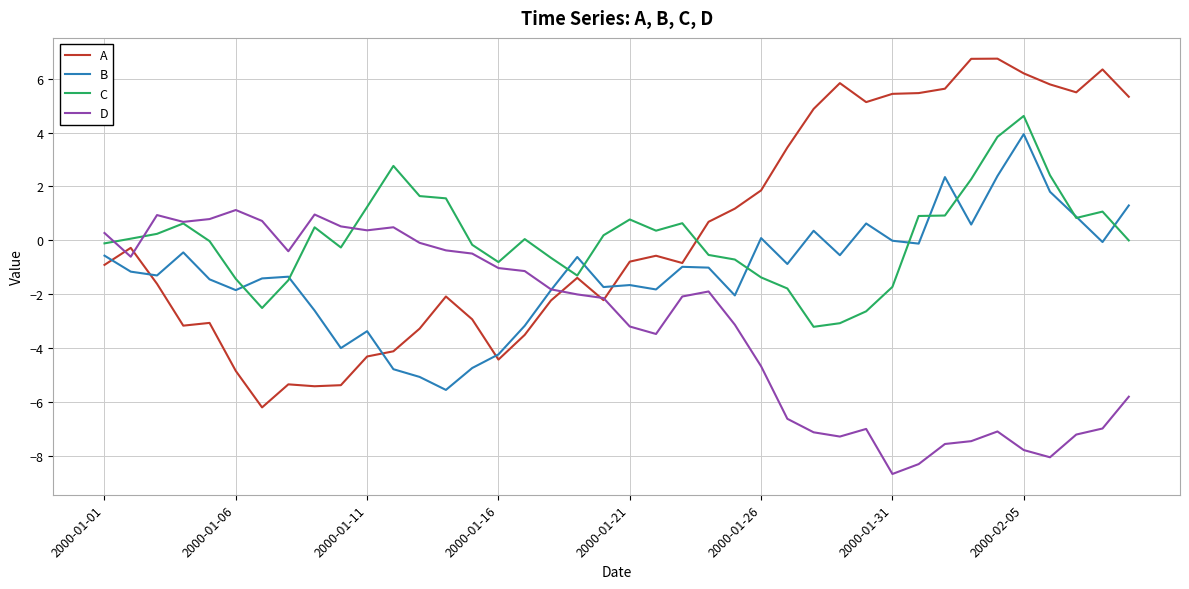

What is the smallest value displayed?

-8.7